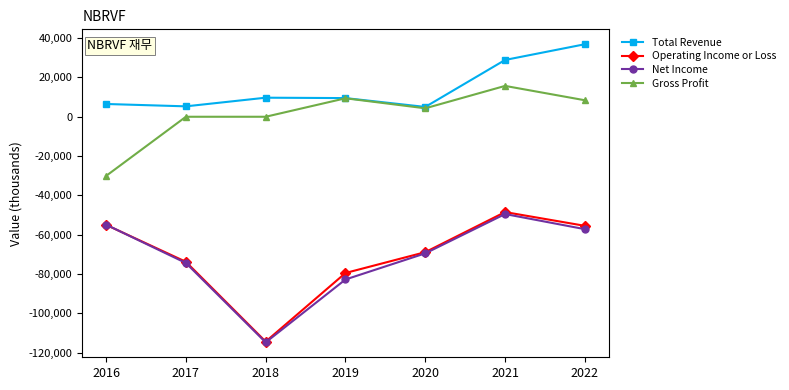

Read the Net Income value at 2019, to the nearest 10.

-82800